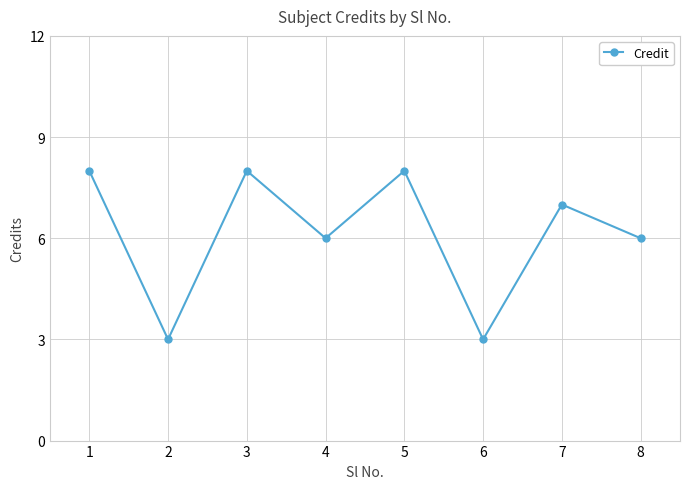

What is the value of the 5th point from the left?

8